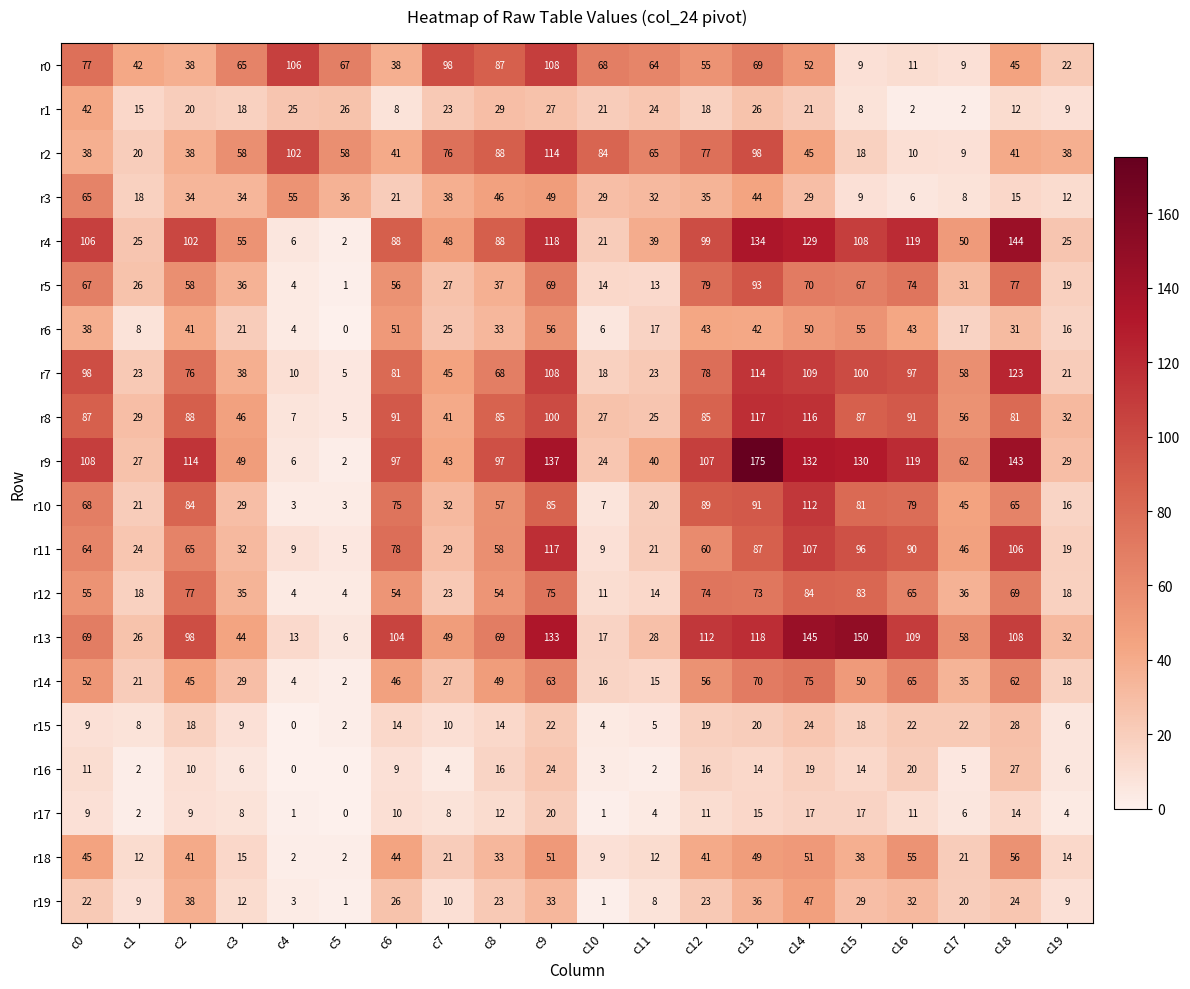

What is the total value across all series at c8?

1043